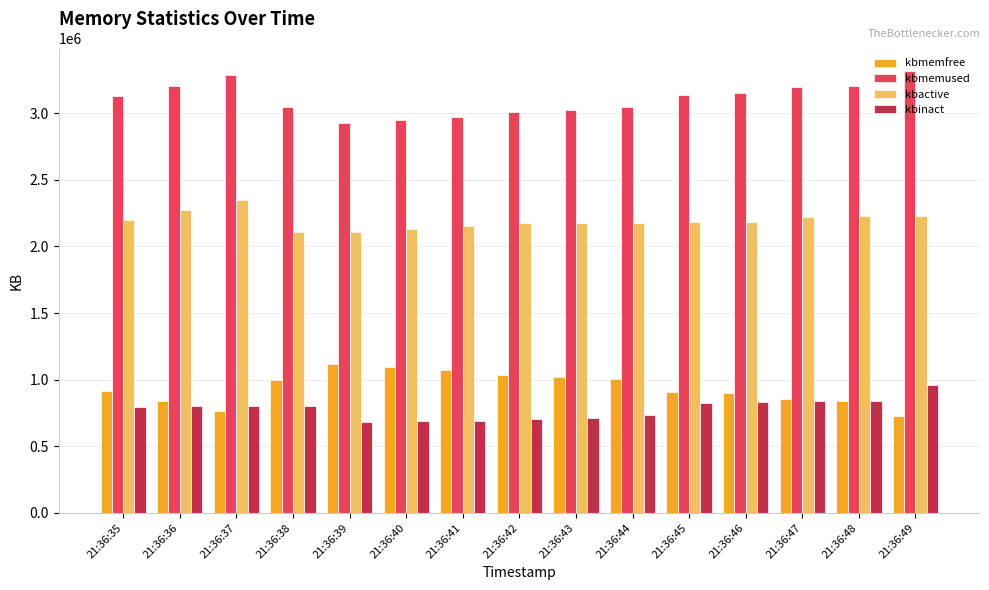

The value of kbactive at 21:36:46 is 1378207. True or false?

False